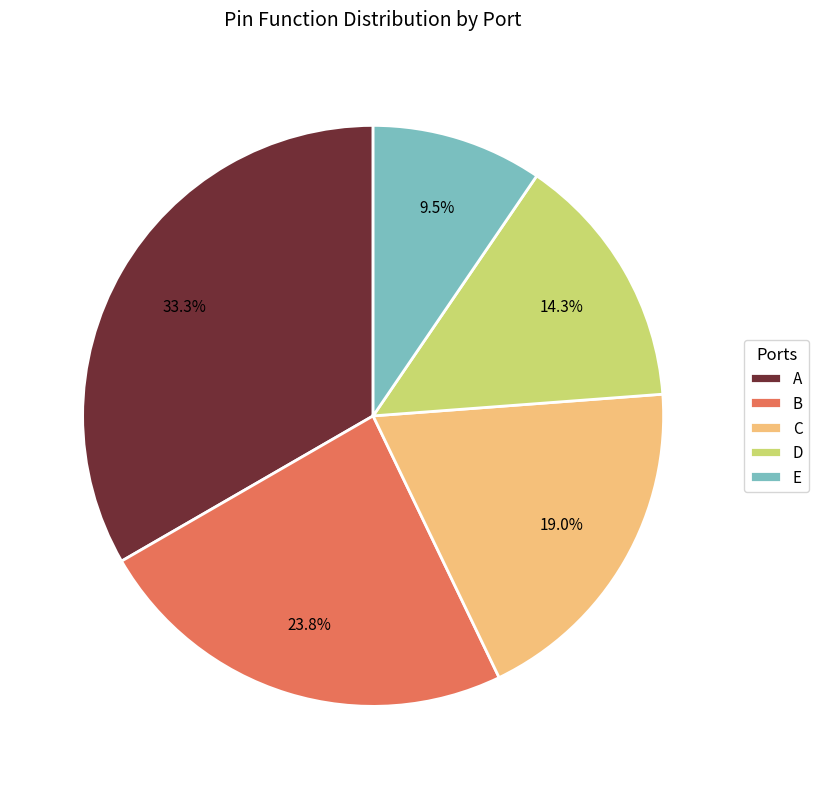

What is the largest slice in the pie chart?

A